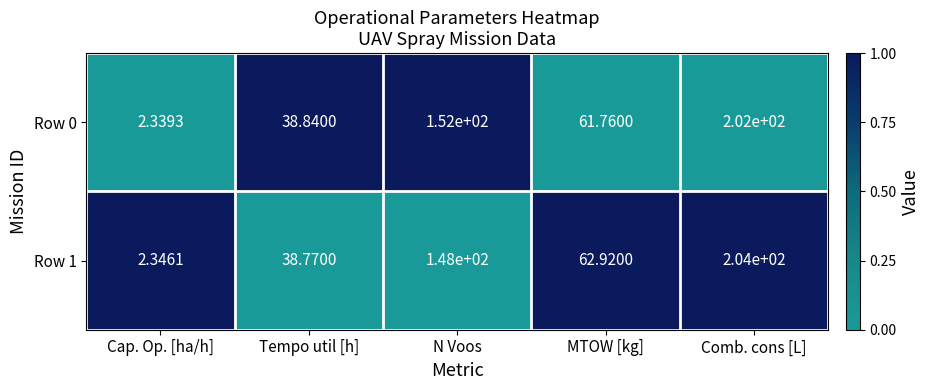

Is the value of Row 1 at Comb. cons [L] greater than the value of Row 0 at Cap. Op. [ha/h]?

Yes